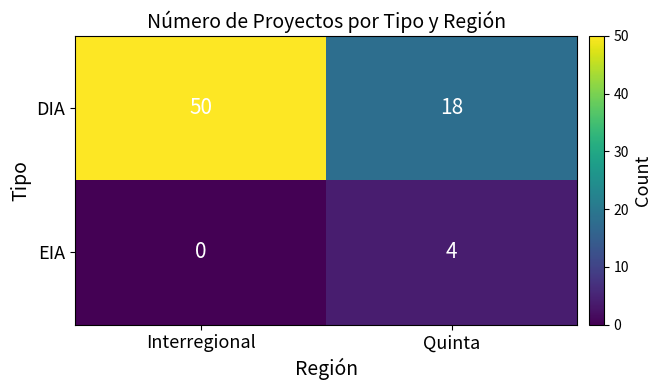

What is the sum of the DIA values at Quinta and Interregional?

68